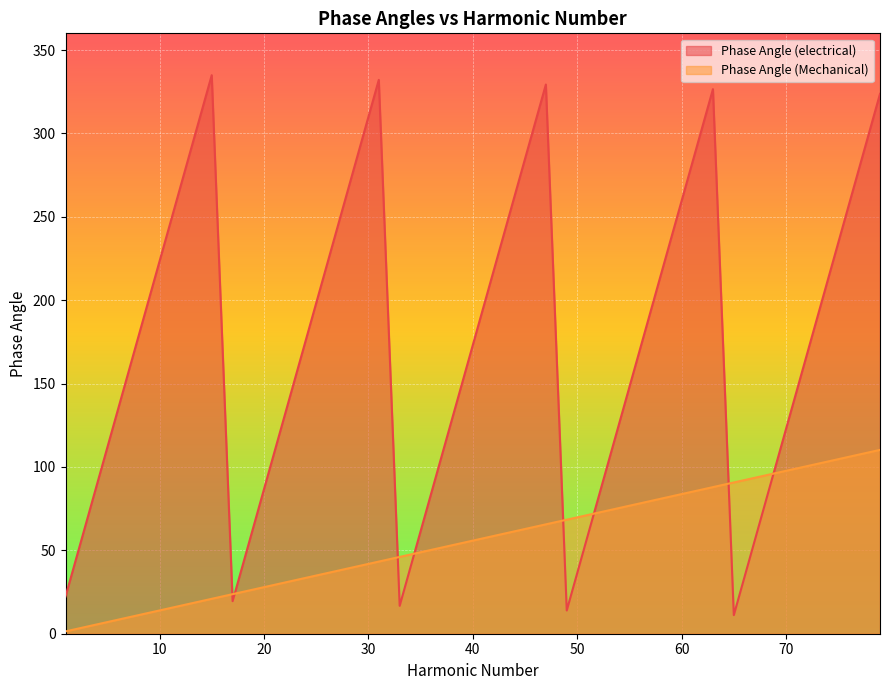

Between 69 and 77, which series saw the biggest shift?

Phase Angle (electrical)